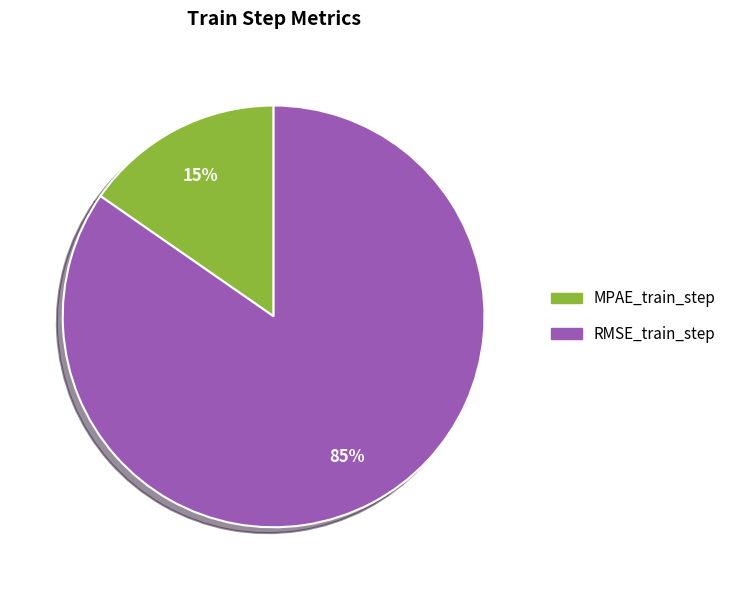

Rank the categories by value from highest to lowest.

RMSE_train_step, MPAE_train_step